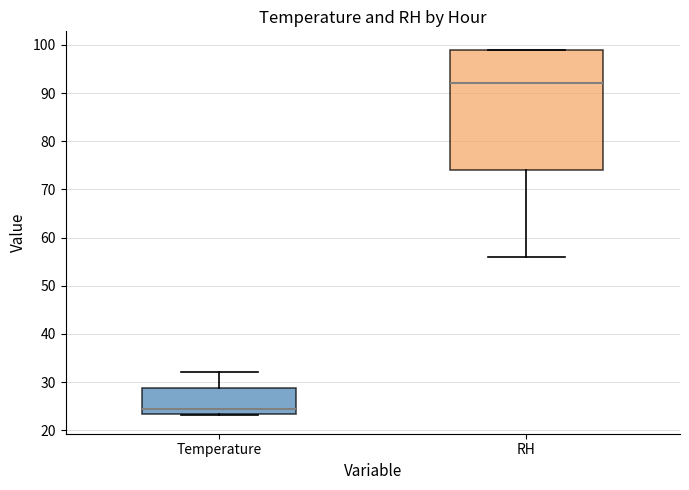

Which box is the tallest, from its lower edge to its upper edge?

RH